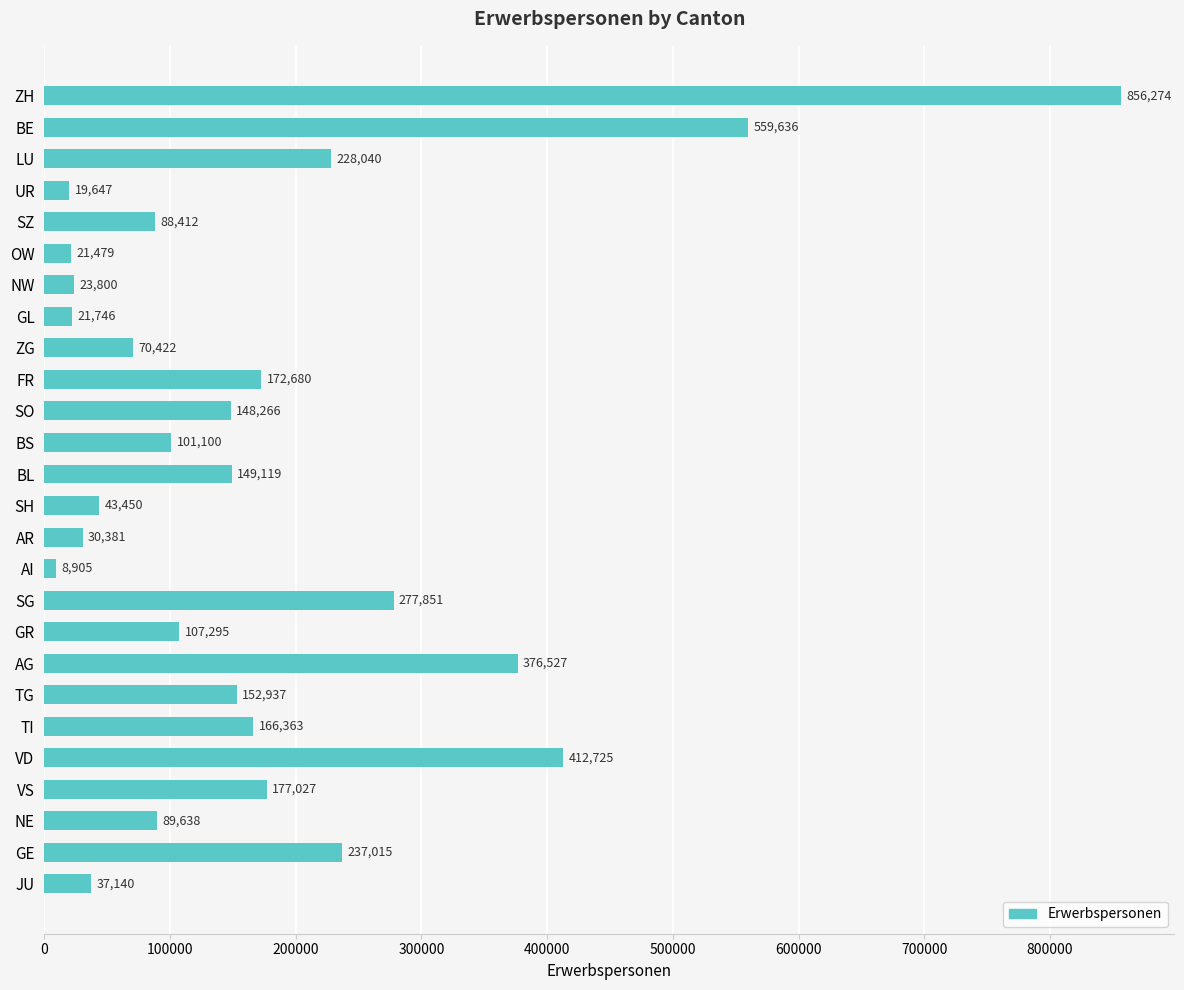

Which has a higher value, GR or GL?

GR